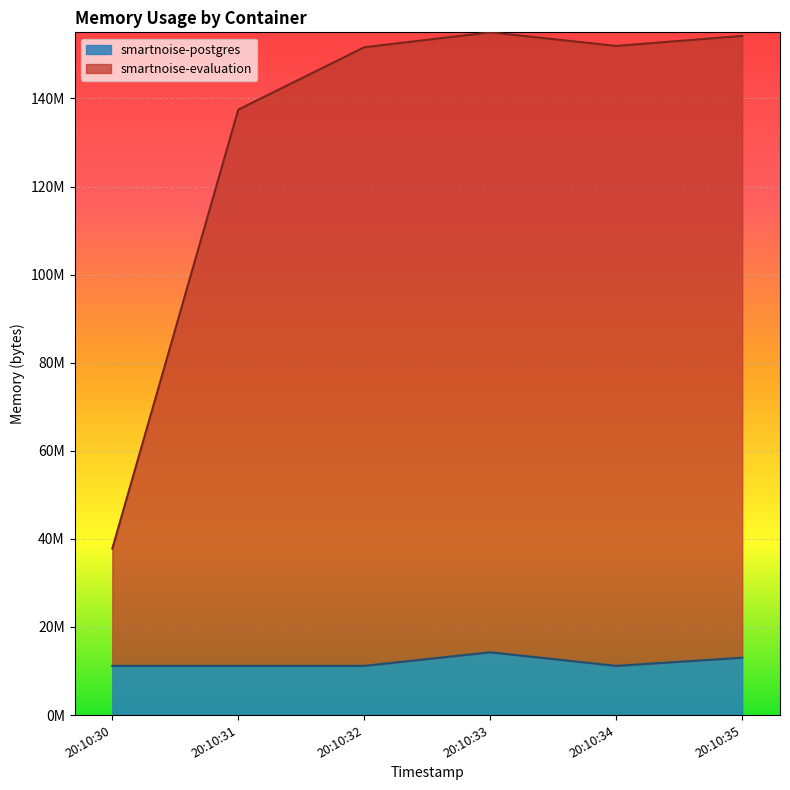

At which category does the chart reach its minimum across all series?

20:10:30